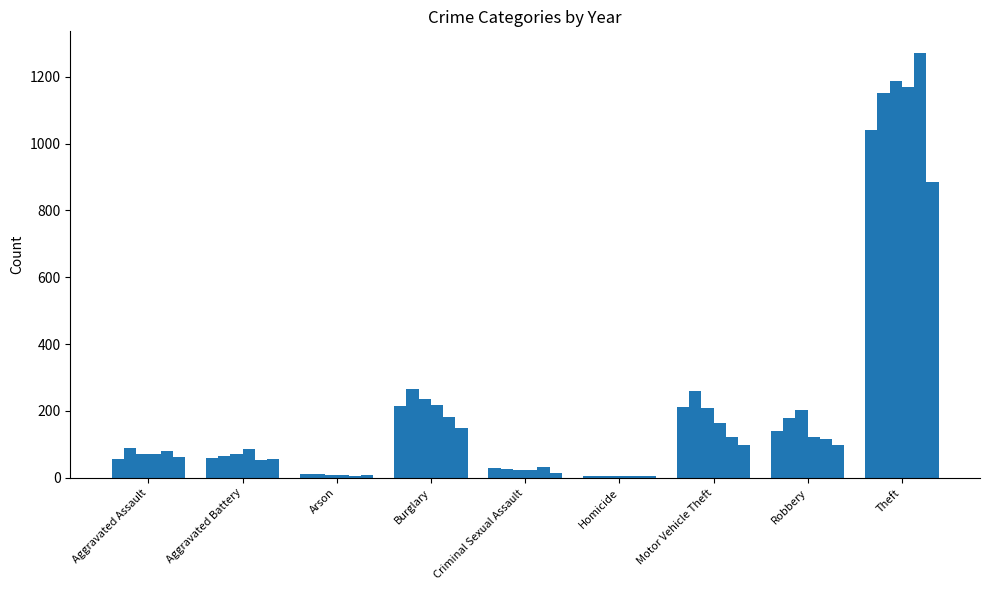

Reading right to left, list all the values displayed in this chart.

2015: 1041	139	212	5	29	216	10	60	56
2016: 1151	178	259	4	25	266	12	66	88
2017: 1188	202	208	4	22	237	7	71	72
2018: 1170	121	163	4	24	218	7	86	72
2019: 1272	116	123	4	31	182	5	53	80
2020: 884	97	99	5	15	148	7	57	62